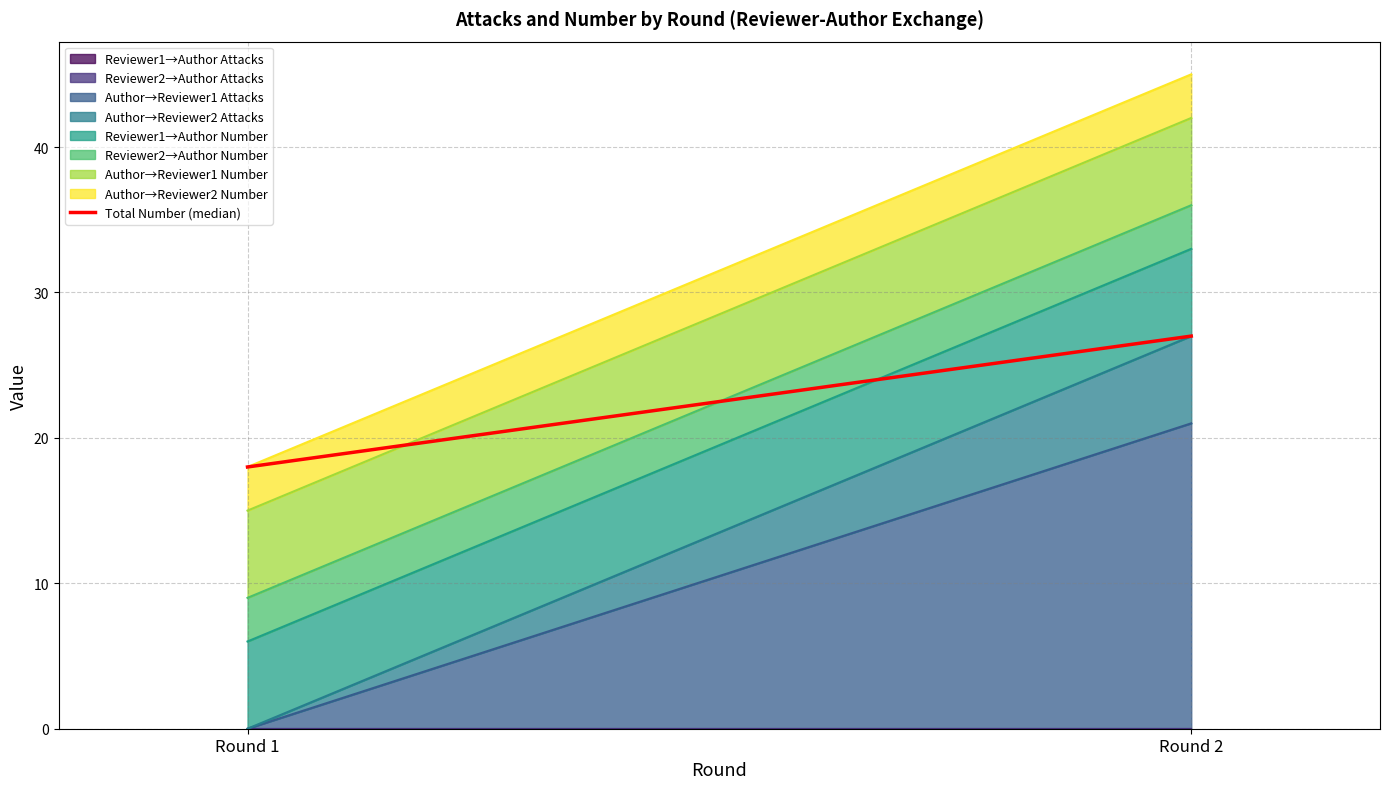

Reading left to right, what are all the values shown in this chart?

18	27